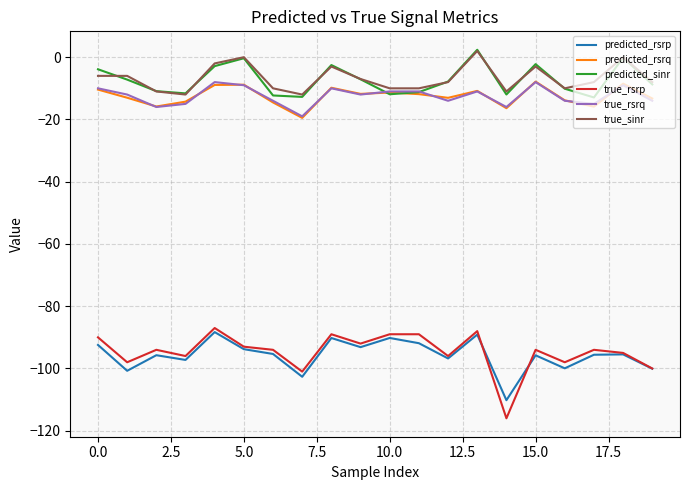

Does the chart have visible grid lines?

Yes